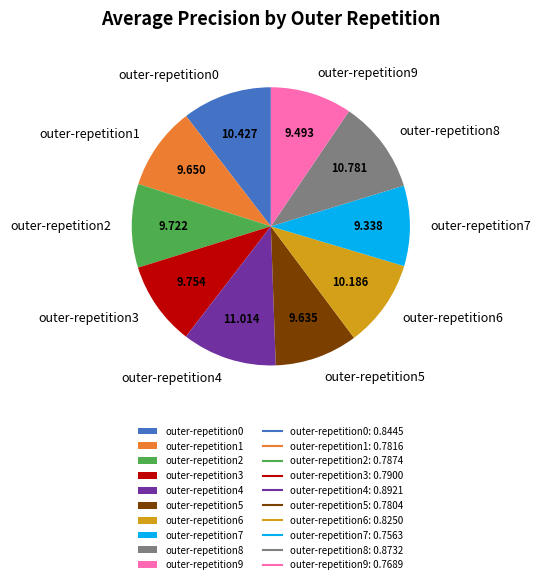

Do outer-repetition6 and outer-repetition9 together represent more than half of the pie?

No